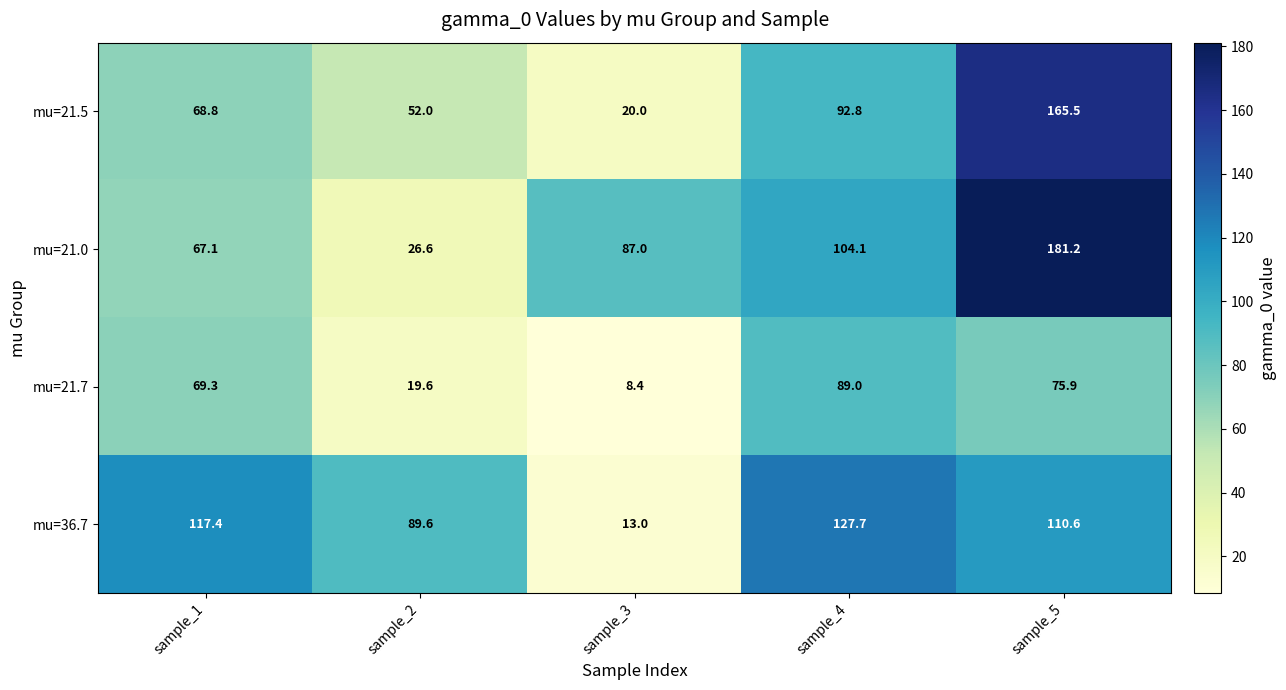

Is the value of mu=36.7 at sample_3 greater than the value of mu=21.7 at sample_4?

No